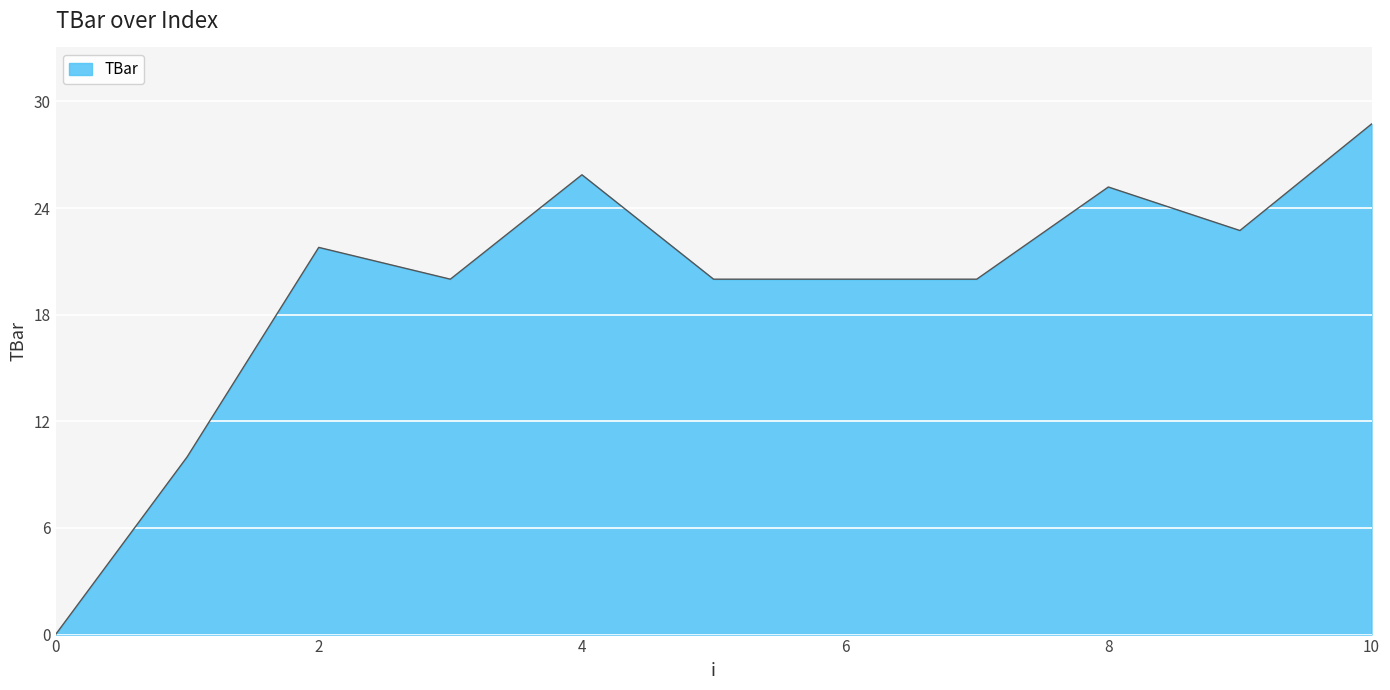

What is the maximum value shown in the chart?

28.7